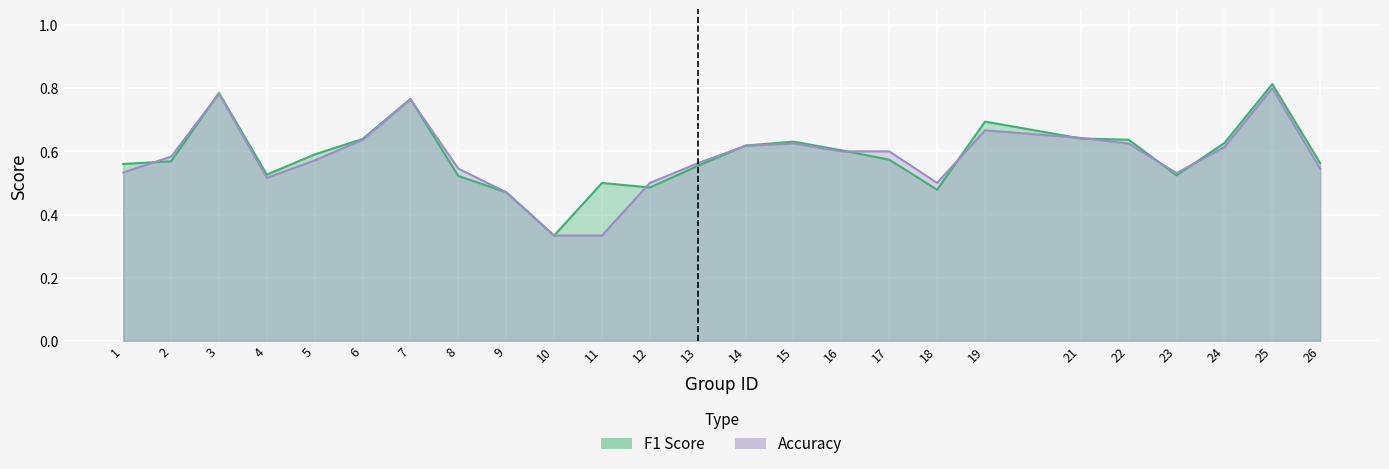

At which category is the sum across all series the highest?

25